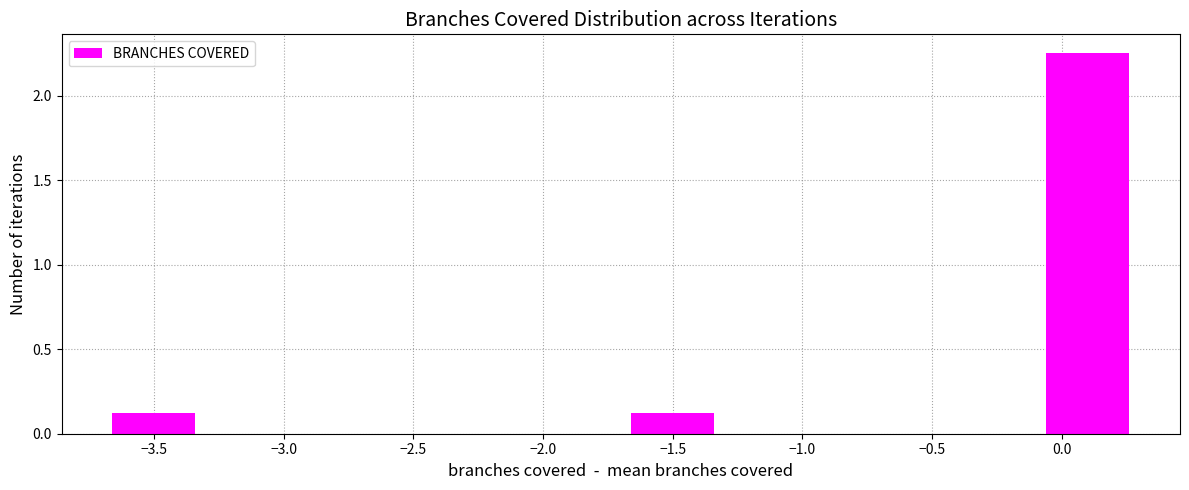

What is the height of the bar covering -0.1 to 0.3 on the x-axis? The values are not printed on the chart, so give them approximately, as read against the axis.

2.25